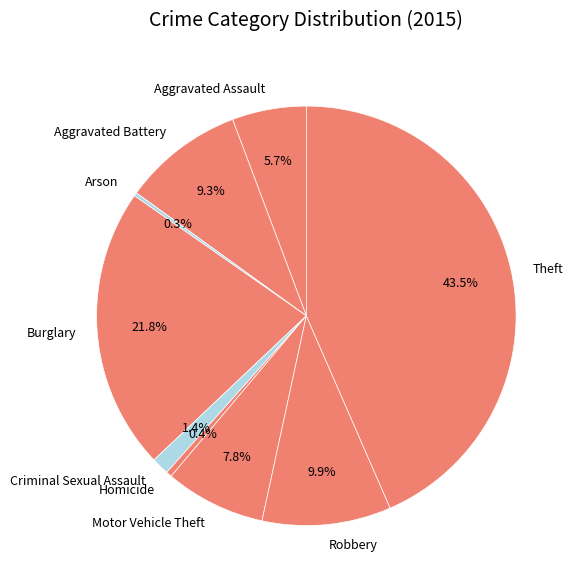

To the nearest percent, what is the difference between the largest and smallest slice percentages?

43%